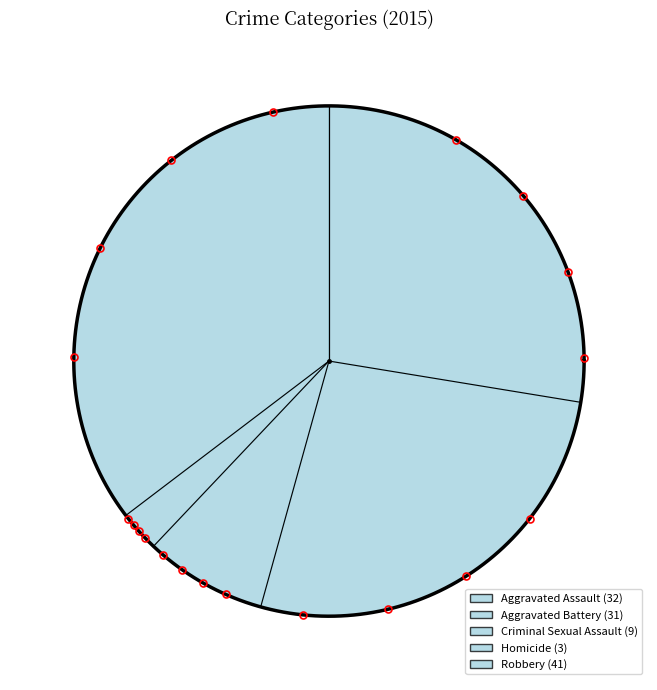

Do Criminal Sexual Assault and Homicide together represent more than half of the pie?

No